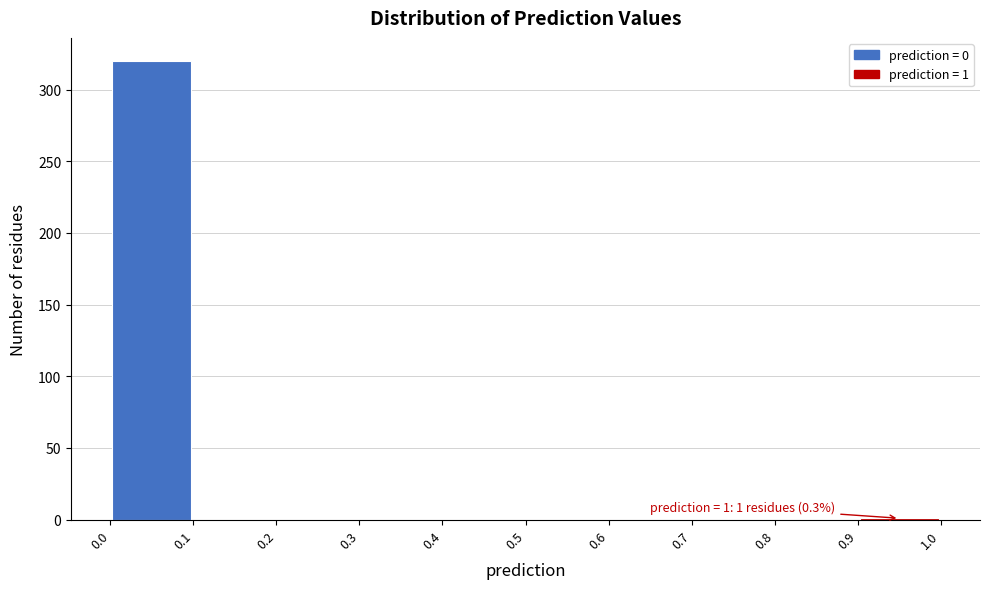

Which range on the x-axis has the tallest bar?

0.0 to 0.1